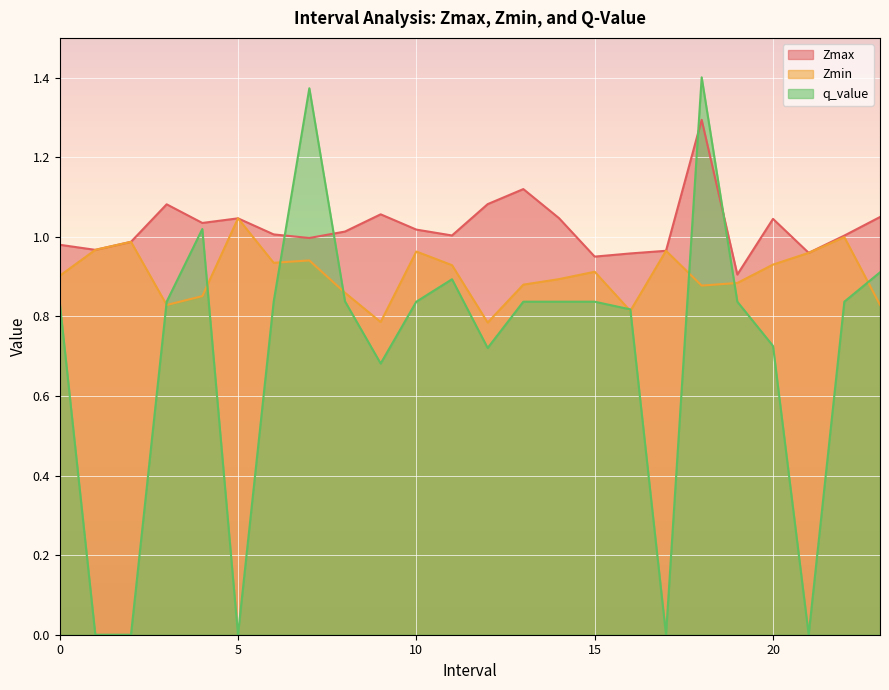

In q_value, how many points are lower than both neighbors (excluding endpoints)?

5